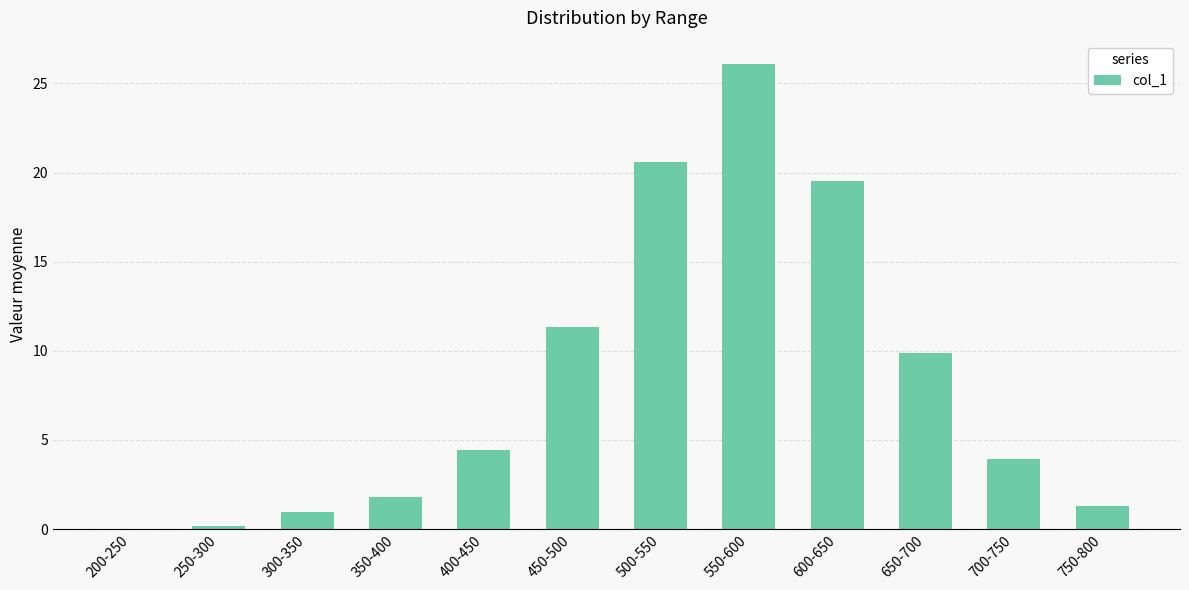

Are the bars grouped side by side (vs. stacked)?

No